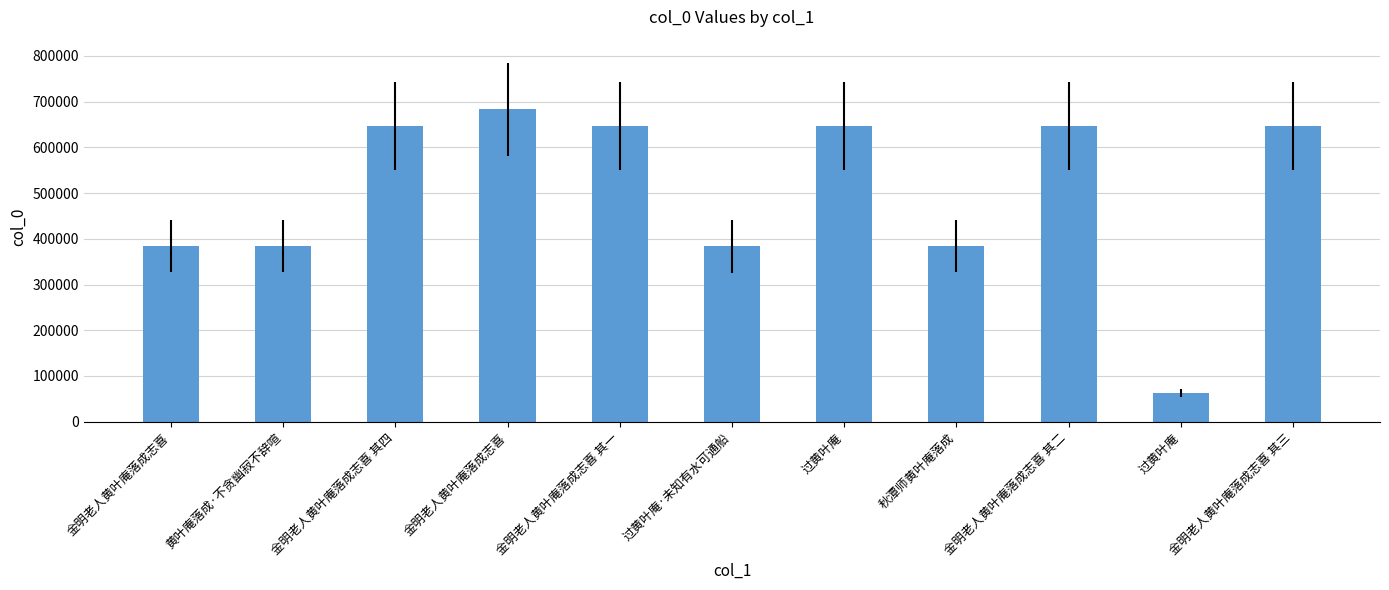

Rank the categories by value from highest to lowest.

金明老人黄叶庵落成志喜, 金明老人黄叶庵落成志喜 其四, 金明老人黄叶庵落成志喜 其三, 金明老人黄叶庵落成志喜 其二, 金明老人黄叶庵落成志喜 其一, 过黄叶庵, 秋潭师黄叶庵落成, 黄叶庵落成·不贪幽寂不辞喧, 金明老人黄叶庵落成志喜, 过黄叶庵·未知有水可通船, 过黄叶庵